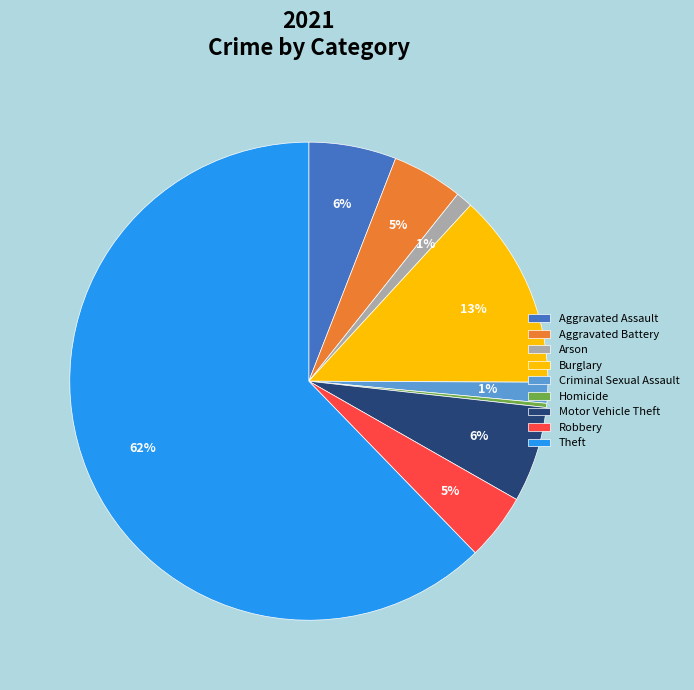

How many segments does this pie chart have?

9